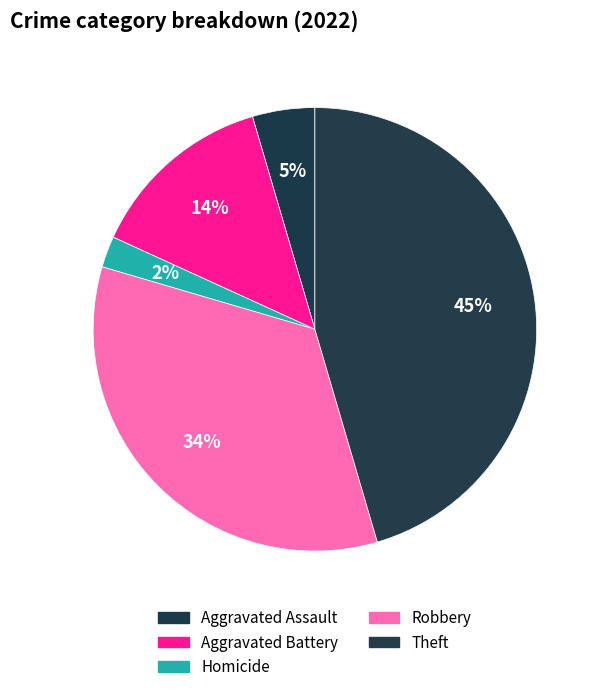

Does Homicide account for over 50% of the chart?

No